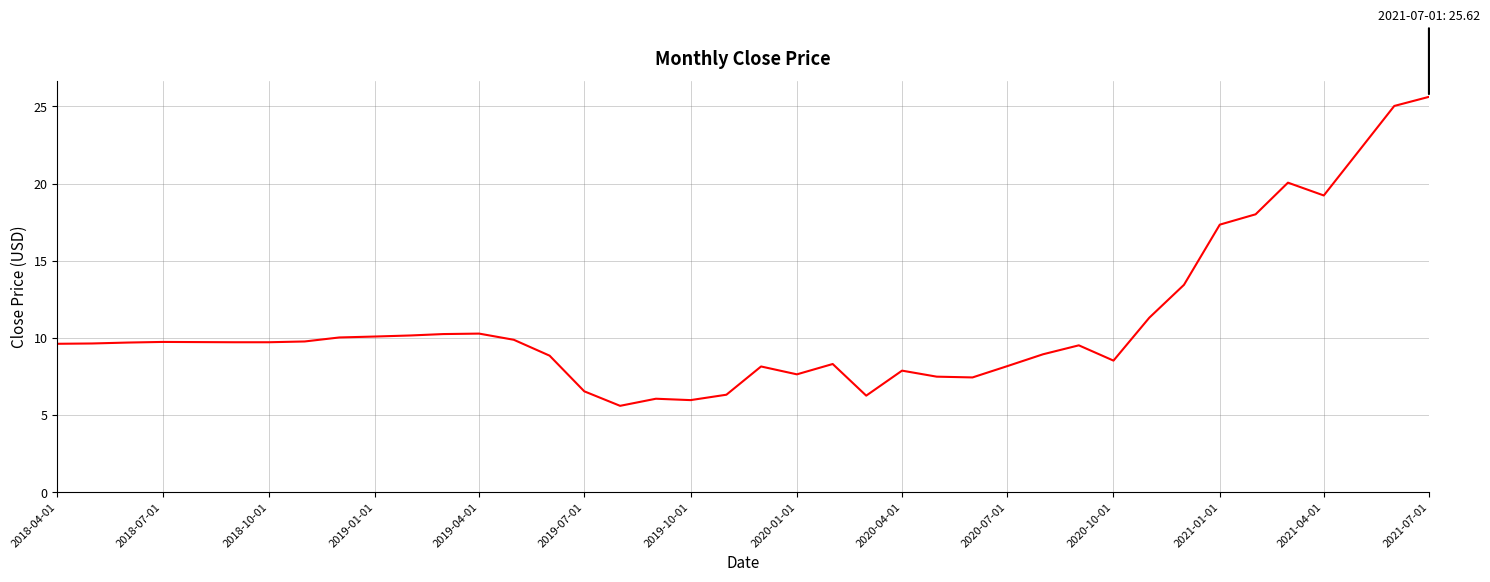

What is the maximum value shown in the chart?

25.6